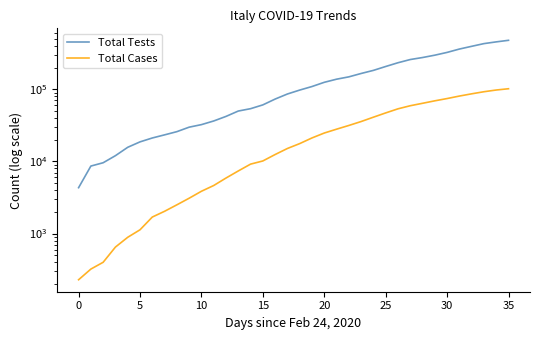

Reading left to right, list all the values displayed in this chart.

Total Tests: 4324	8623	9587	12014	15695	18661	21127	23345	25856	29837	32362	36359	42062	49937	53826	60761	73154	86011	97488	109170	124899	137962	148657	165541	182777	206886	233222	258402	275468	296964	324445	361060	394079	429526	454030	477359
Total Cases: 229	322	400	650	888	1128	1694	2036	2502	3089	3858	4636	5883	7375	9172	10149	12462	15113	17660	21157	24747	27980	31506	35713	41035	47021	53578	59138	63927	69176	74386	80539	86498	92472	97689	101739